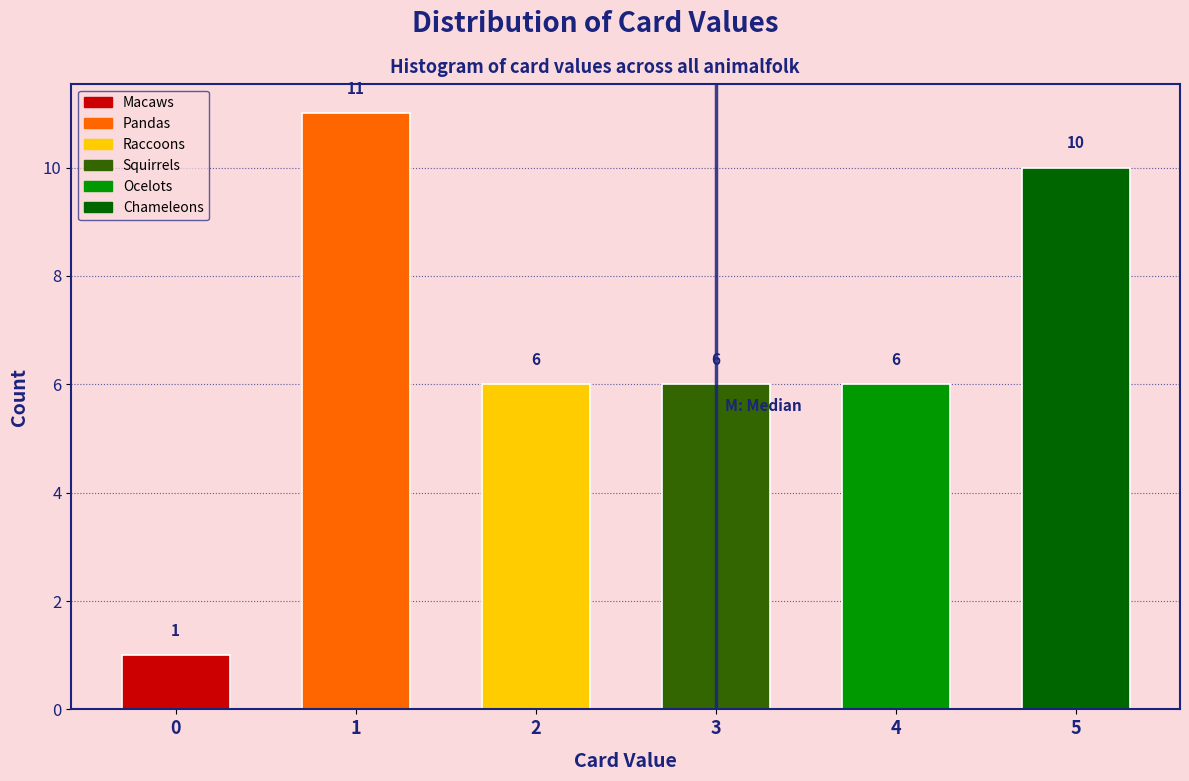

Reading left to right, extract all data points from this chart.

0=1	1=11	2=6	3=6	4=6	5=10